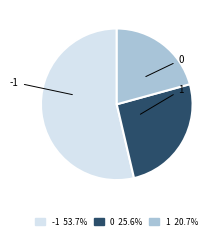

How many segments does this pie chart have?

3